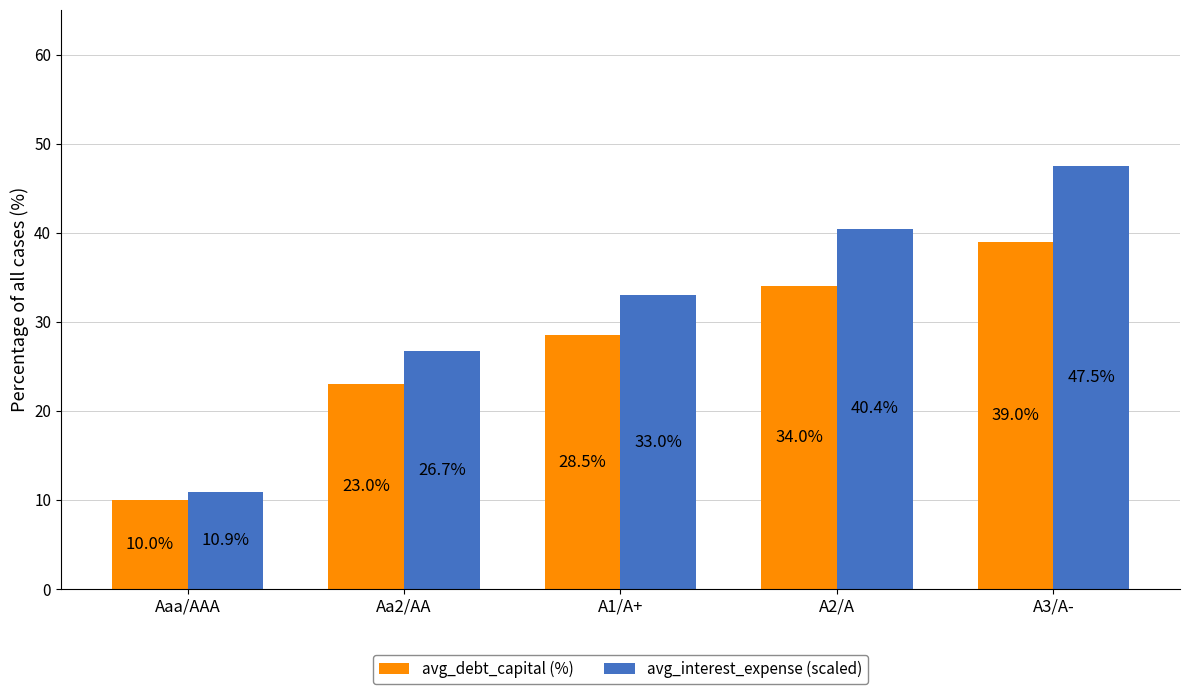

What is the maximum value shown in the chart?

47.5